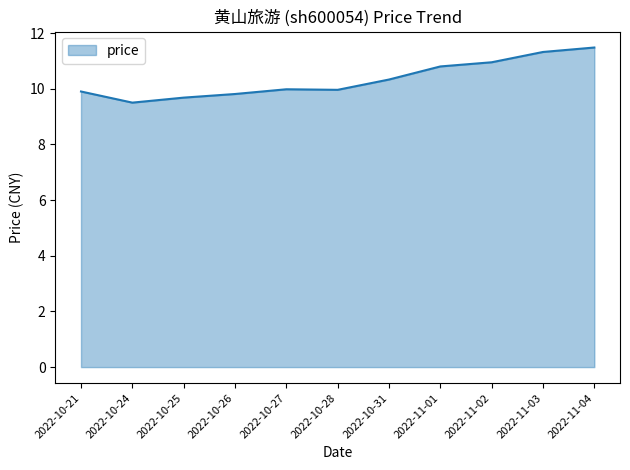

The value at 2022-11-02 is 10.9. True or false?

True